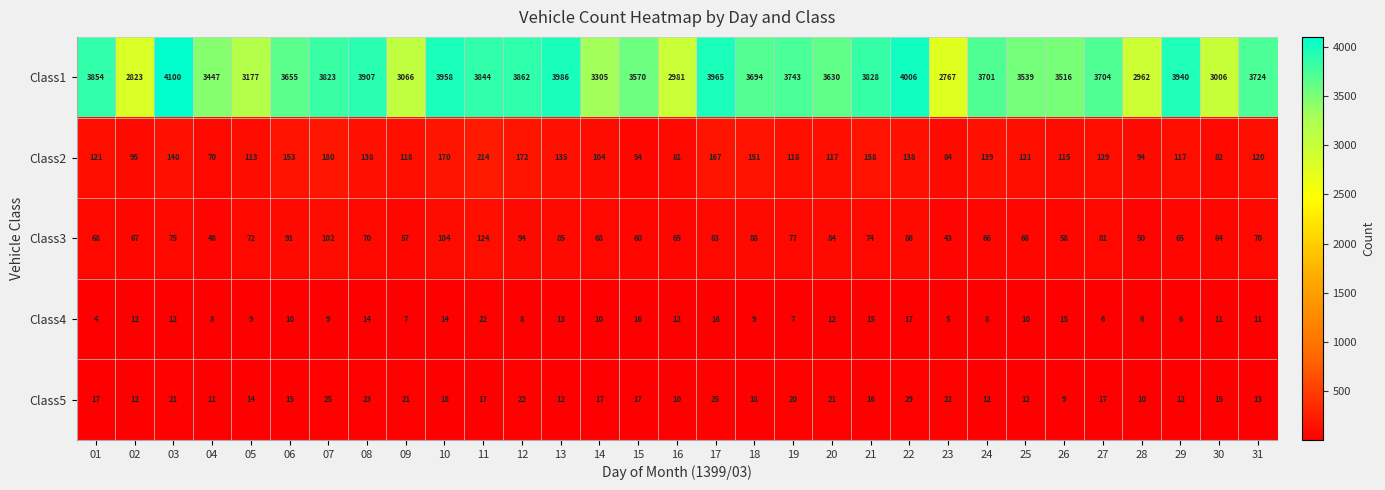

Which series changed the most between 08 and 13?

Class1